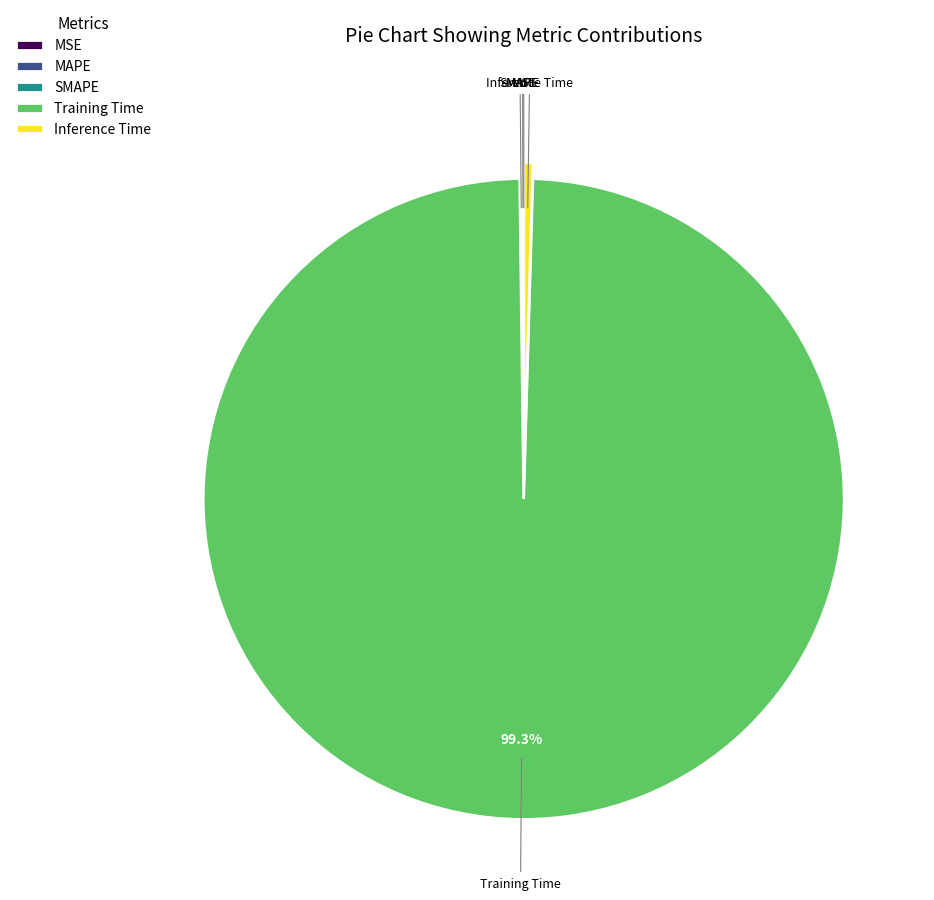

Which slice is the largest?

Training Time